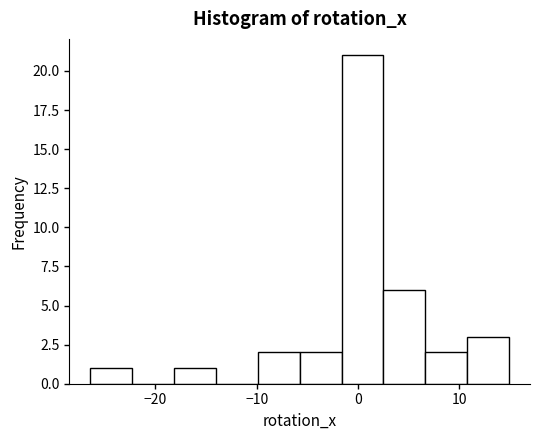

Reading left to right, list every bar in this chart as the range it spans on the x-axis followed by its height. Neither the bar edges nor the heights are printed on the chart, so give them approximately, as read against the axes.

-26 to -22: 1
-22 to -18: 0
-18 to -14: 1
-14 to -10: 0
-10 to -6: 2
-6 to -2: 2
-2 to 3: 21
3 to 7: 6
7 to 11: 2
11 to 15: 3